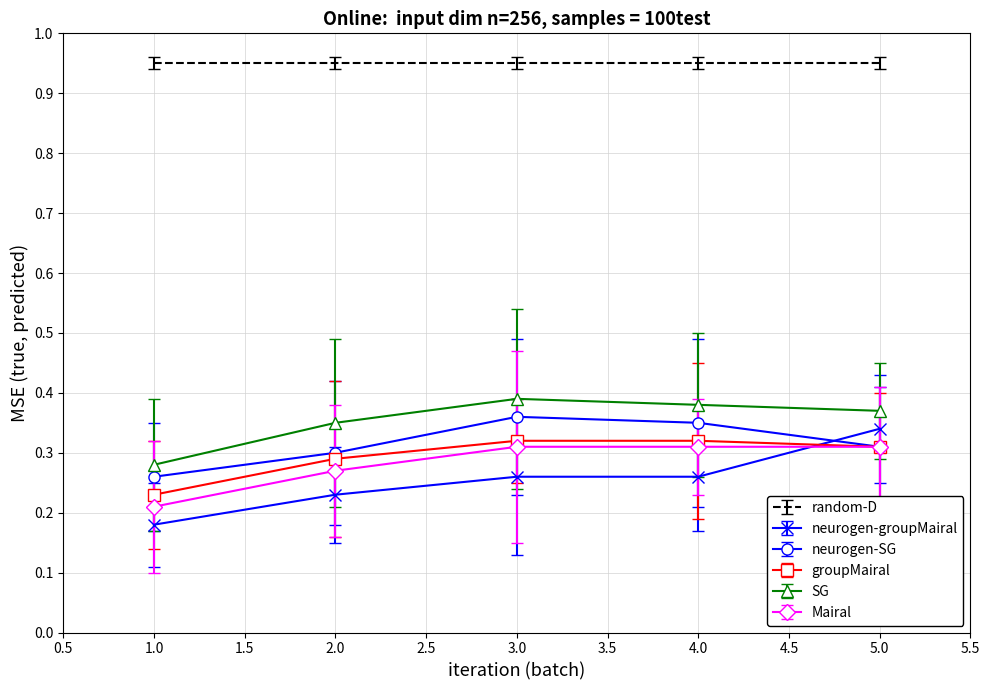

At which label does groupMairal reach its minimum?

1.0